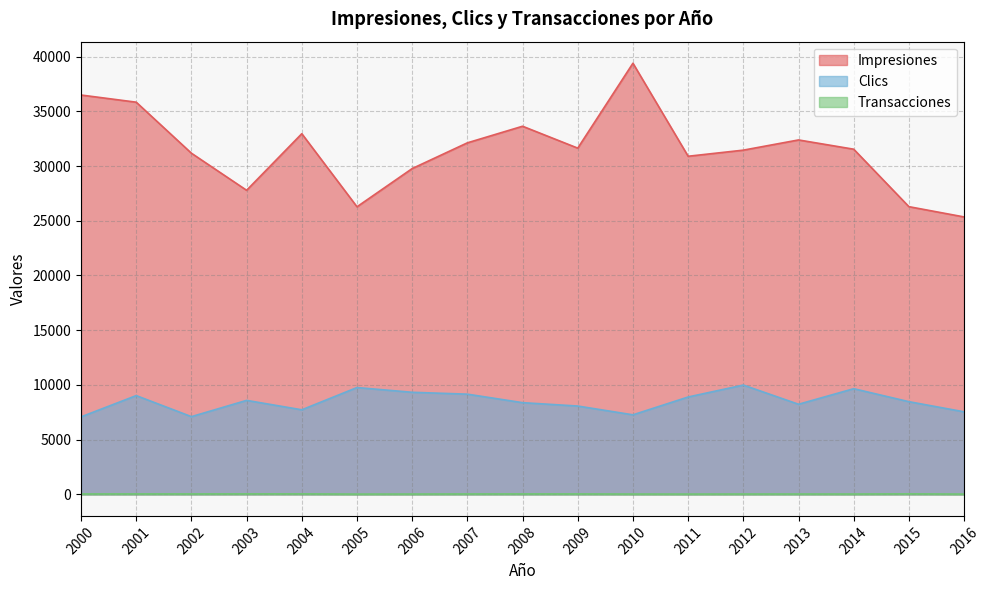

Reading right to left, transcribe all the data shown in this chart.

Impresiones: 2016=25347	2015=26286	2014=31536	2013=32382	2012=31450	2011=30892	2010=39392	2009=31634	2008=33634	2007=32118	2006=29767	2005=26275	2004=32952	2003=27782	2002=31170	2001=35832	2000=36487
Clics: 2016=7541	2015=8467	2014=9653	2013=8232	2012=9986	2011=8895	2010=7266	2009=8069	2008=8377	2007=9154	2006=9325	2005=9759	2004=7726	2003=8586	2002=7100	2001=9023	2000=7079
Transacciones: 2016=25	2015=48	2014=32	2013=33	2012=32	2011=27	2010=30	2009=40	2008=41	2007=38	2006=30	2005=25	2004=46	2003=46	2002=40	2001=42	2000=38